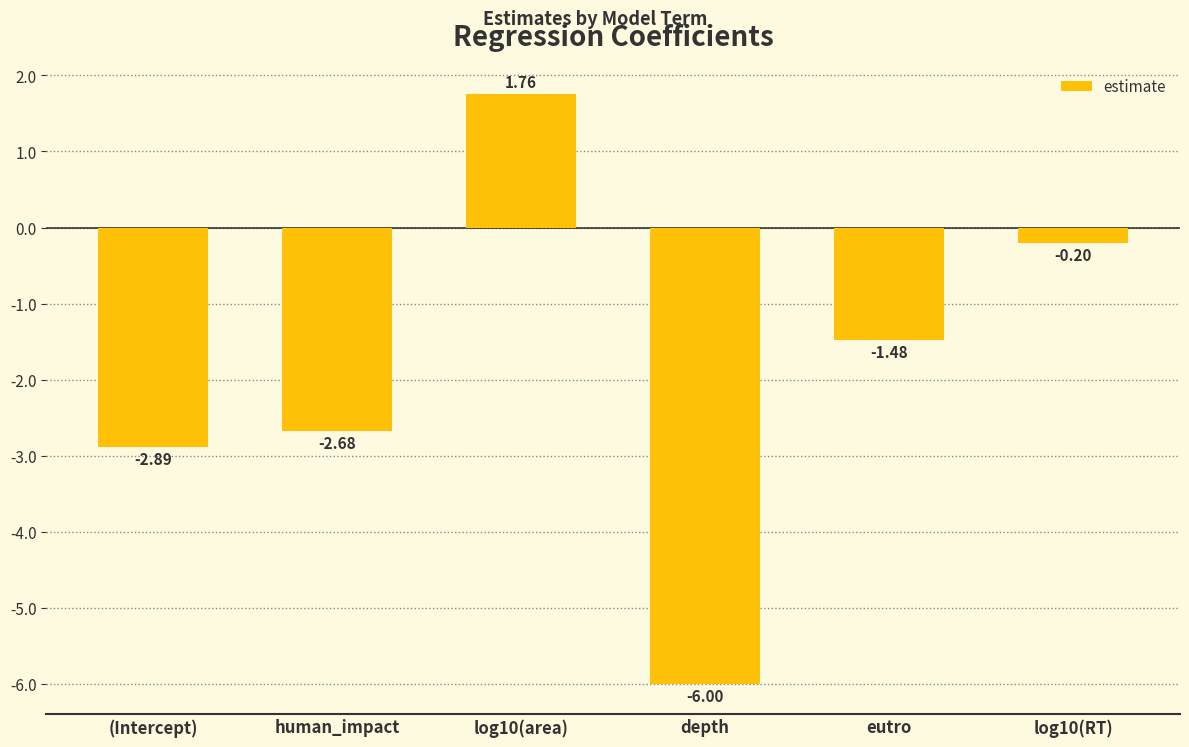

What is the difference between the second highest and second lowest values?

2.7